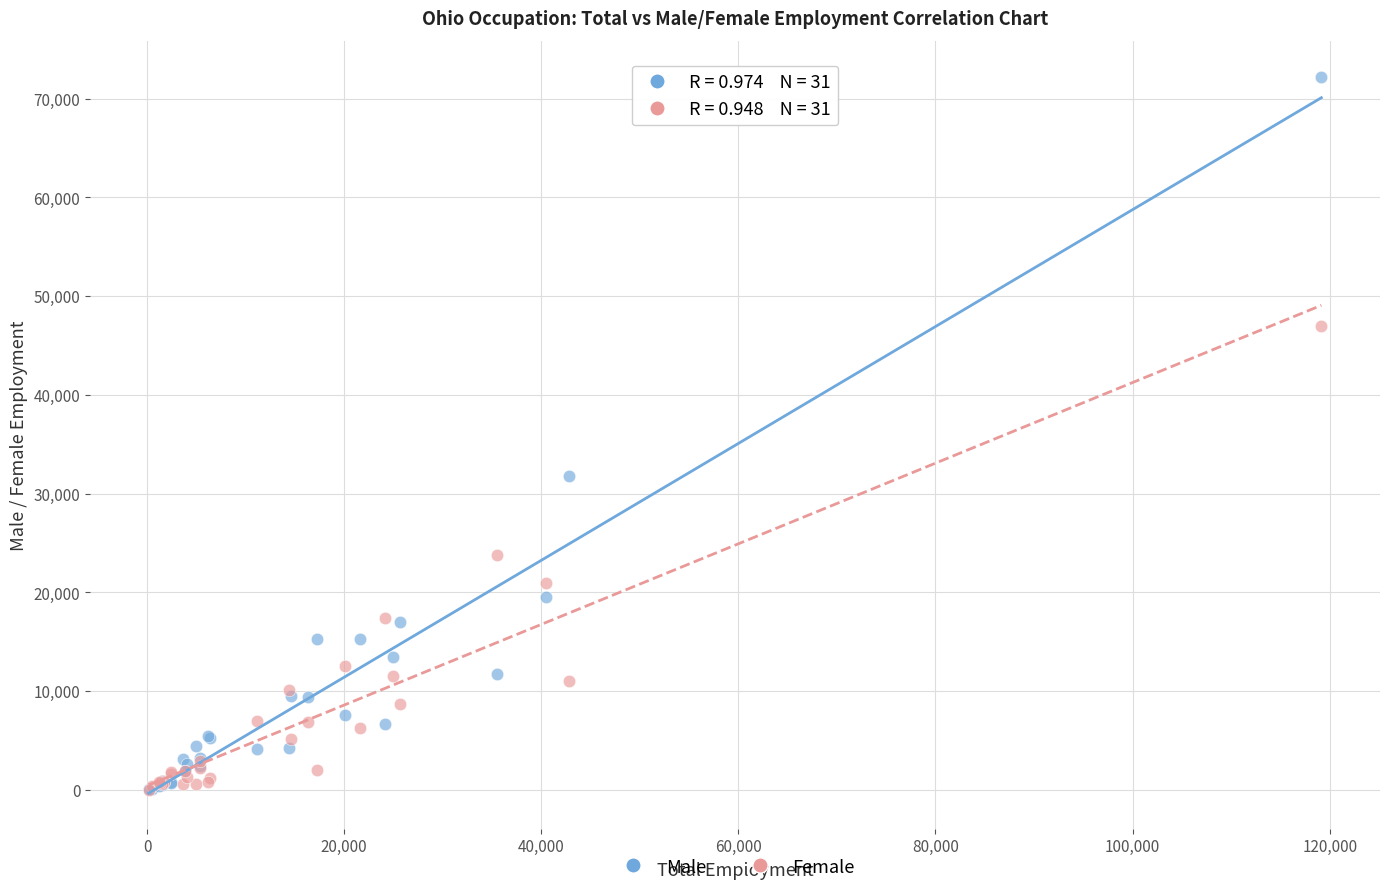

Across all series, what Y value is closest to 36125?

31749